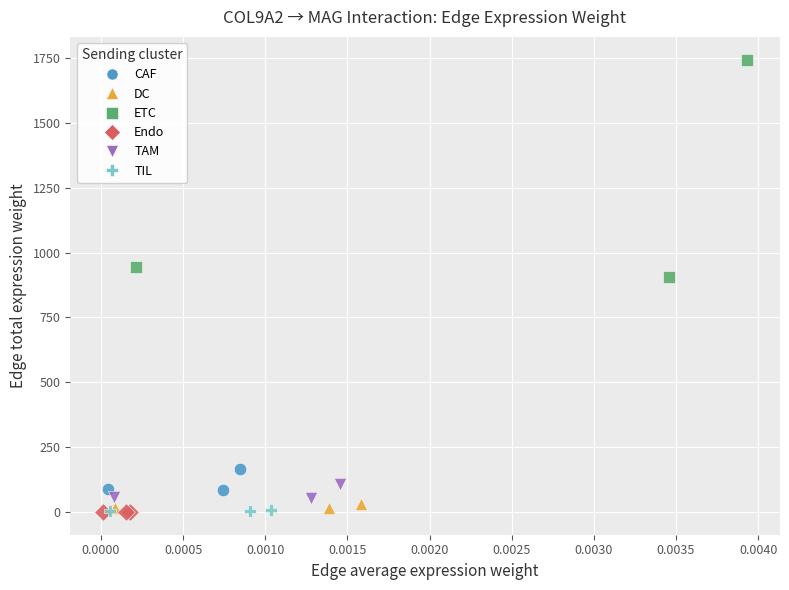

Which series contains the highest Y value?

ETC